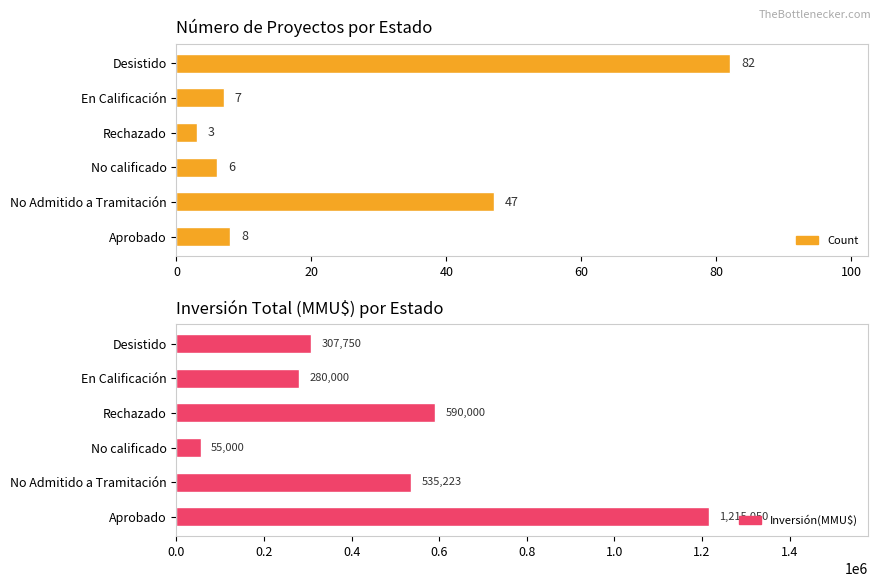

The value of Total Inversión(MMU$) at Desistido is 307750. True or false?

True